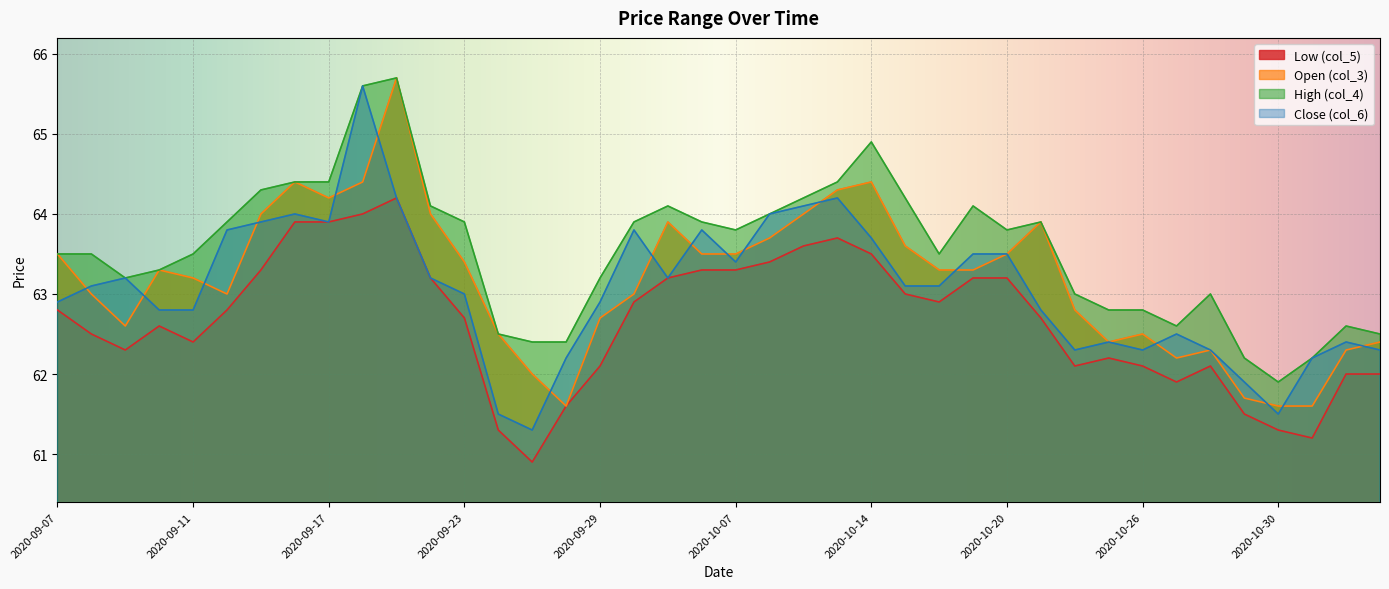

What is the average value of the Close (col_6) series?

63.1